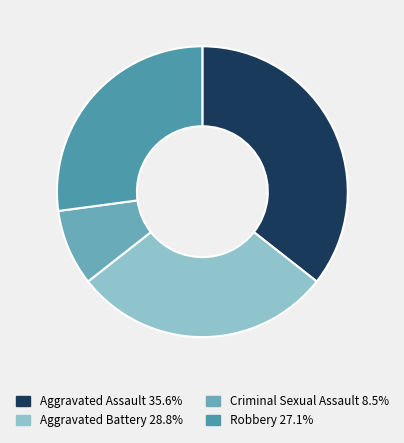

Count the number of slices in the pie.

4